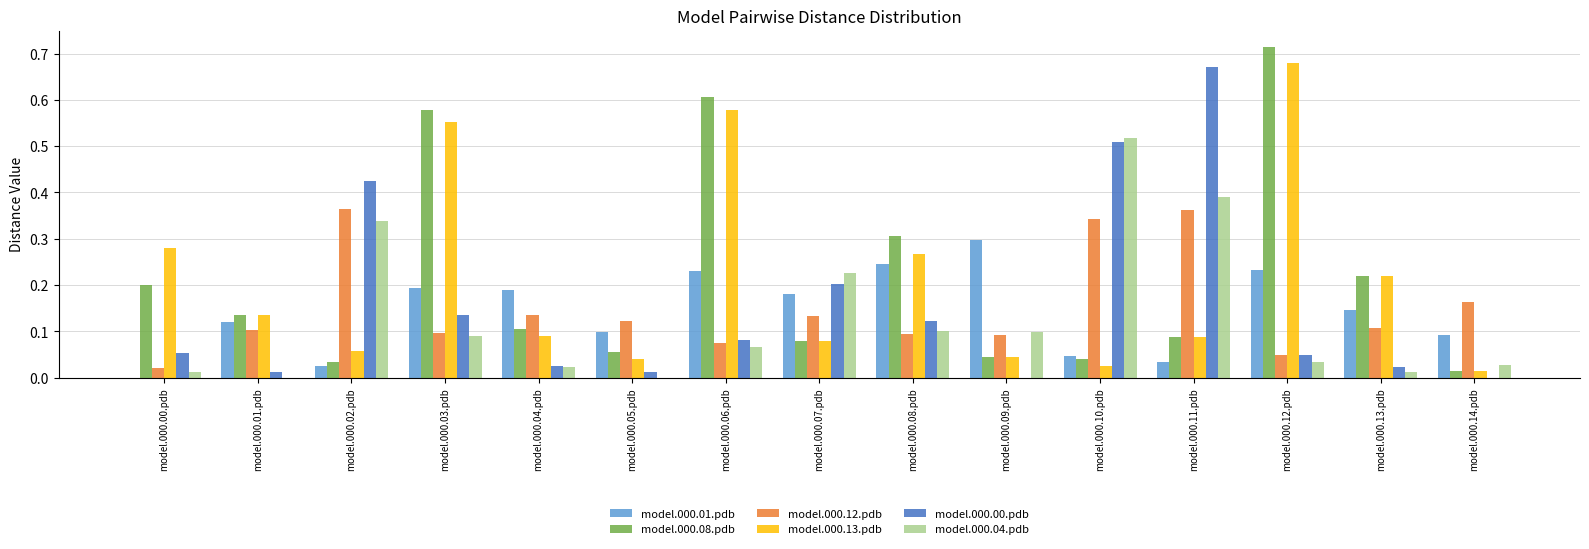

Is it true that model.000.12.pdb equals 0.1 at model.000.13.pdb?

True